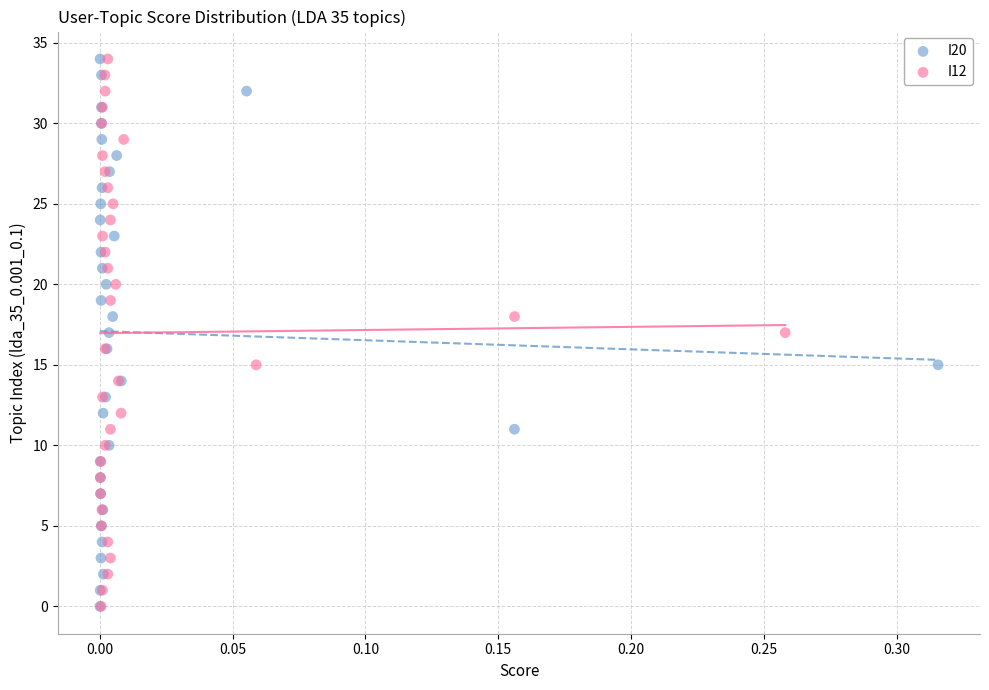

What are all the series names shown in the legend?

I20, I12